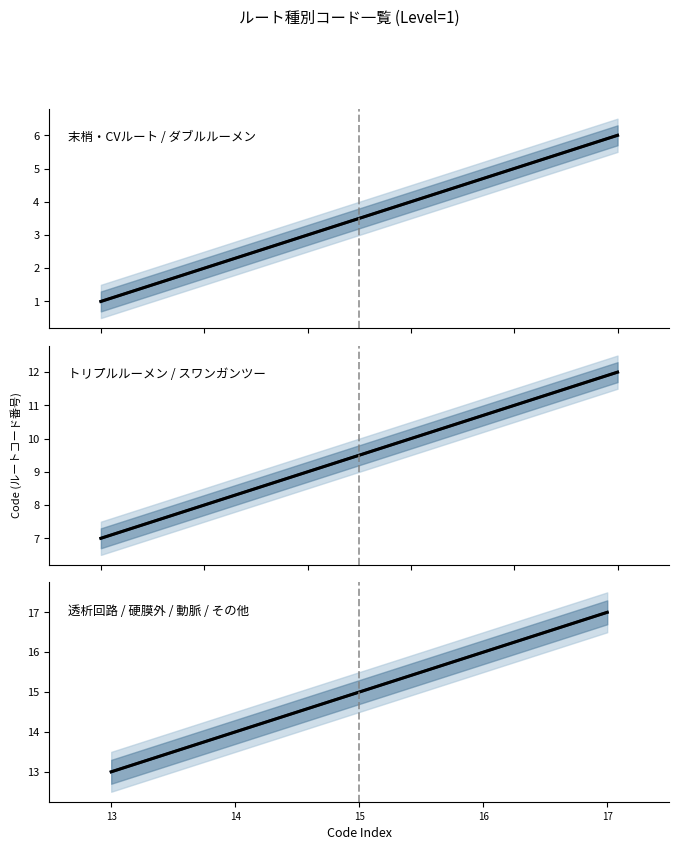

List the labels in order of Levelライン value, smallest first.

13, 14, 15, 16, 17